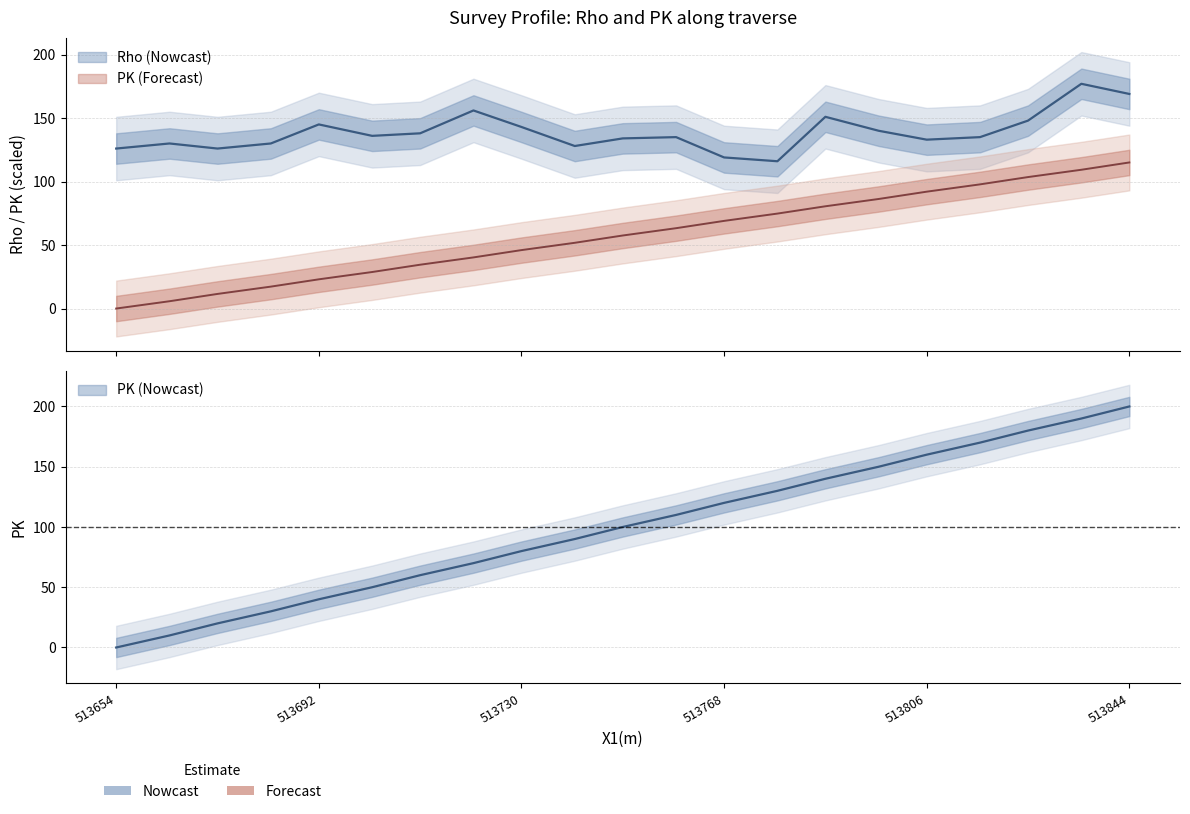

Rank the categories by Rho value from highest to lowest.

513835, 513844, 513721, 513787, 513825, 513692, 513730, 513797, 513711, 513702, 513759, 513816, 513749, 513806, 513664, 513683, 513740, 513654, 513673, 513768, 513778